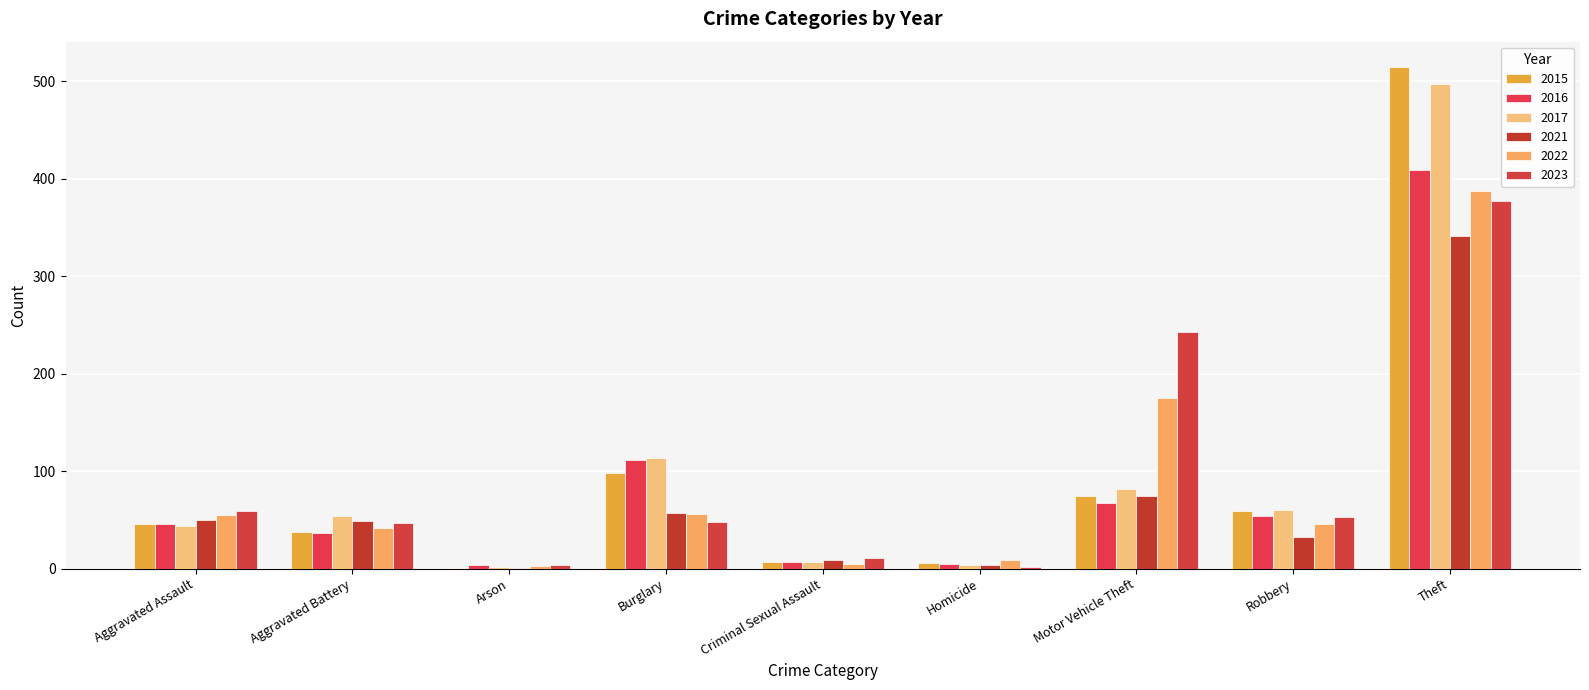

How many groups of bars are there?

9